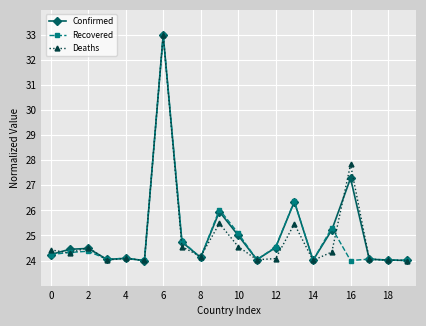

True or false: Confirmed has more than 0 interior local peaks.

True